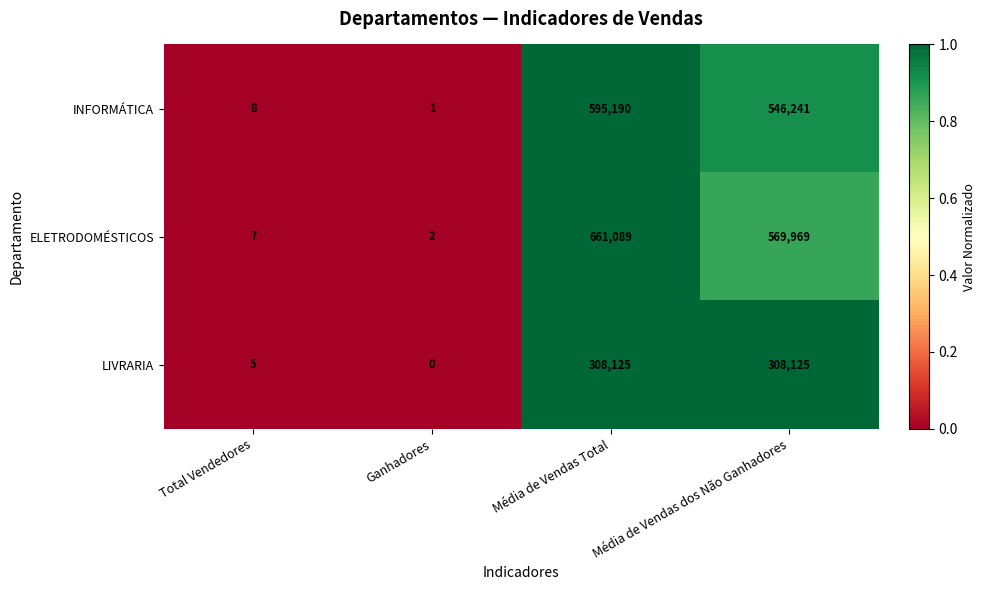

True or false: ELETRODOMÉSTICOS has a value of 178667 at Média de Vendas dos Não Ganhadores.

False